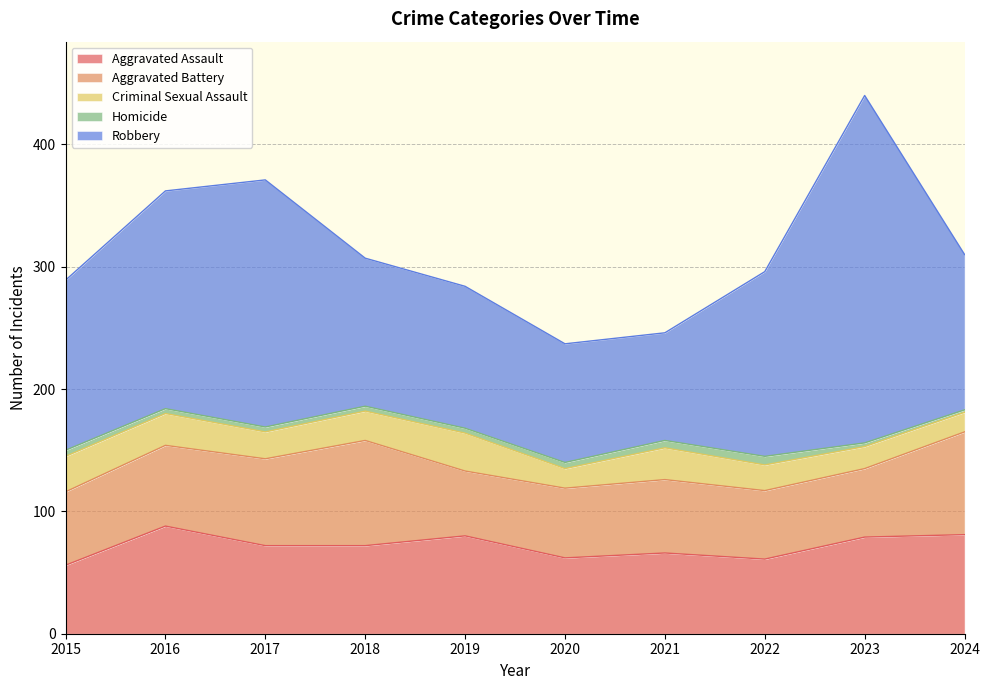

What is the average value of the Aggravated Assault series?

72